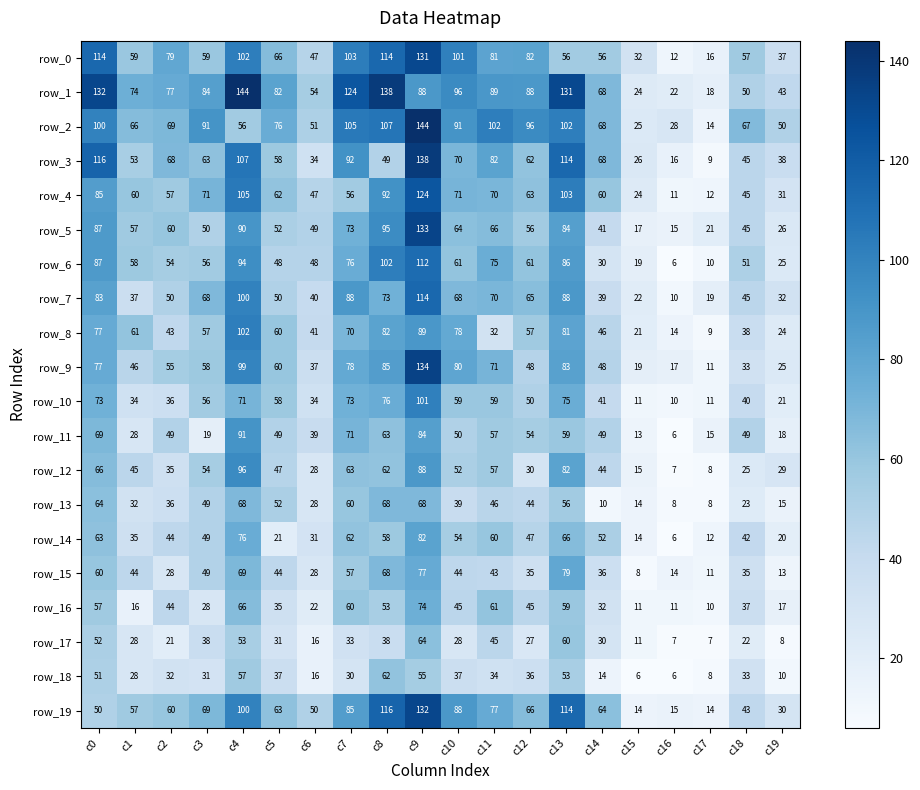

What is the difference between the maximum and minimum values in the row_12 series?

89